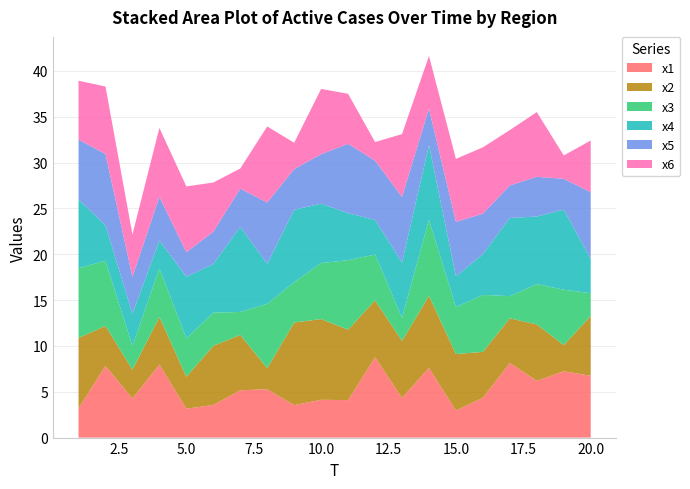

Reading left to right, list all the values displayed in this chart.

x1: 1=3.2	2=7.8	3=4.3	4=8.0	5=3.2	6=3.6	7=5.2	8=5.3	9=3.5	10=4.1	11=4.1	12=8.8	13=4.3	14=7.6	15=2.9	16=4.3	17=8.1	18=6.2	19=7.2	20=6.7
x2: 1=7.7	2=4.4	3=3.1	4=5.2	5=3.5	6=6.5	7=6.0	8=2.3	9=9.0	10=8.8	11=7.7	12=6.2	13=6.2	14=7.9	15=6.2	16=5.0	17=4.9	18=6.2	19=2.9	20=6.5
x3: 1=7.6	2=7.1	3=2.6	4=5.3	5=4.2	6=3.6	7=2.5	8=7.0	9=4.4	10=6.1	11=7.6	12=5.0	13=2.5	14=8.3	15=5.1	16=6.2	17=2.4	18=4.4	19=6.0	20=2.5
x4: 1=7.5	2=3.9	3=3.5	4=3.0	5=6.7	6=5.3	7=9.3	8=4.4	9=7.9	10=6.5	11=5.1	12=3.8	13=6.0	14=8.1	15=3.4	16=4.4	17=8.5	18=7.4	19=8.7	20=3.7
x5: 1=6.5	2=7.8	3=4.0	4=4.8	5=2.7	6=3.5	7=4.2	8=6.7	9=4.4	10=5.4	11=7.6	12=6.5	13=7.2	14=4.0	15=5.9	16=4.4	17=3.5	18=4.3	19=3.4	20=7.3
x6: 1=6.4	2=7.4	3=4.6	4=7.5	5=7.2	6=5.4	7=2.2	8=8.3	9=2.9	10=7.1	11=5.5	12=2.0	13=6.9	14=5.7	15=6.9	16=7.2	17=6.0	18=7.1	19=2.6	20=5.6